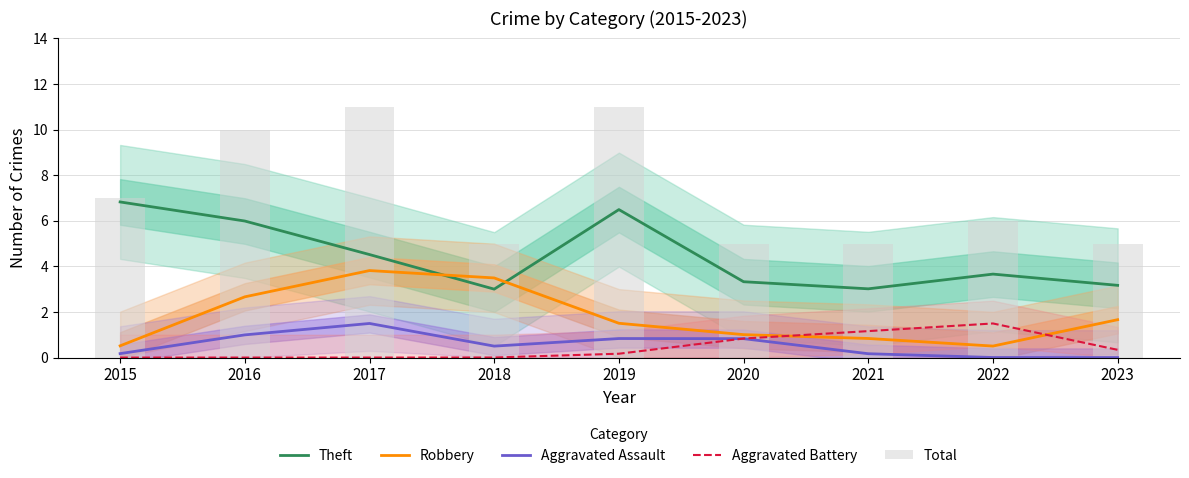

Reading right to left, list all the values displayed in this chart.

Theft: 3.2	3.7	3.0	3.3	6.5	3.0	4.5	6.0	6.8
Robbery: 1.7	0.5	0.8	1.0	1.5	3.5	3.8	2.7	0.5
Aggravated Assault: 0.0	0.0	0.2	0.8	0.8	0.5	1.5	1.0	0.2
Aggravated Battery: 0.3	1.5	1.2	0.8	0.2	0.0	0.0	0.0	0.0
Total: 5.0	6.0	5.0	5.0	11.0	5.0	11.0	10.0	7.0